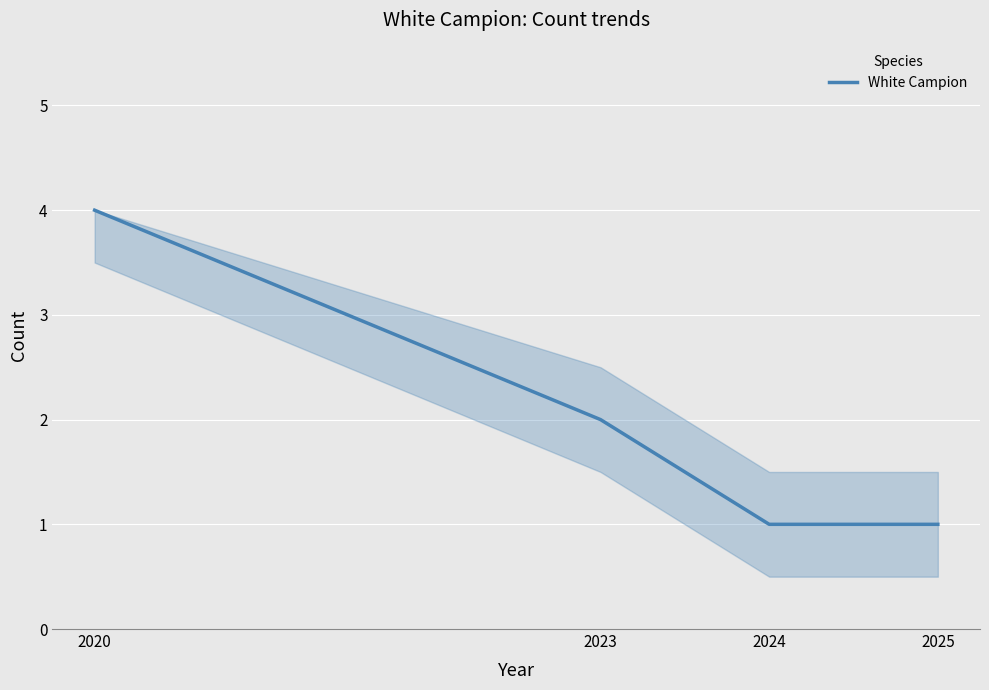

Does the chart have visible grid lines?

Yes